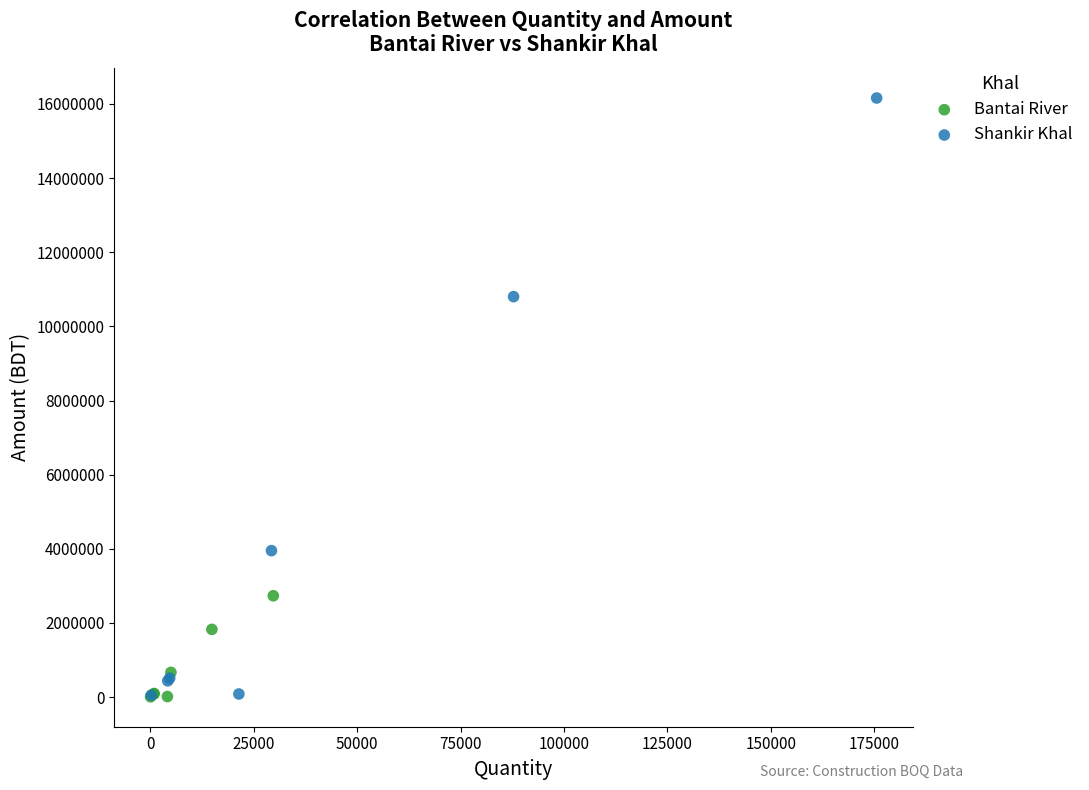

Which series has the largest Y range (max minus min)?

Shankir Khal